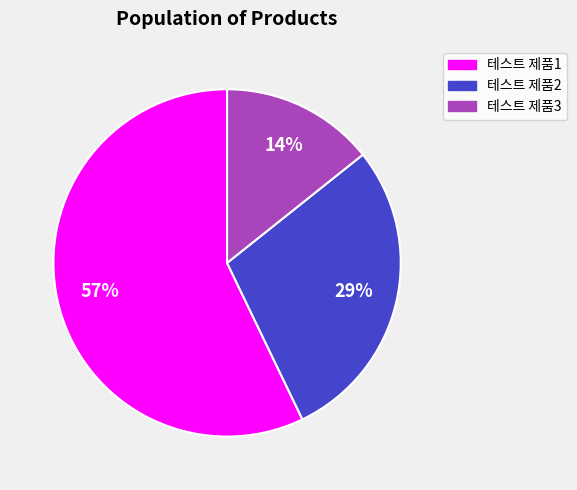

Rank the categories by value from lowest to highest.

테스트 제품3, 테스트 제품2, 테스트 제품1